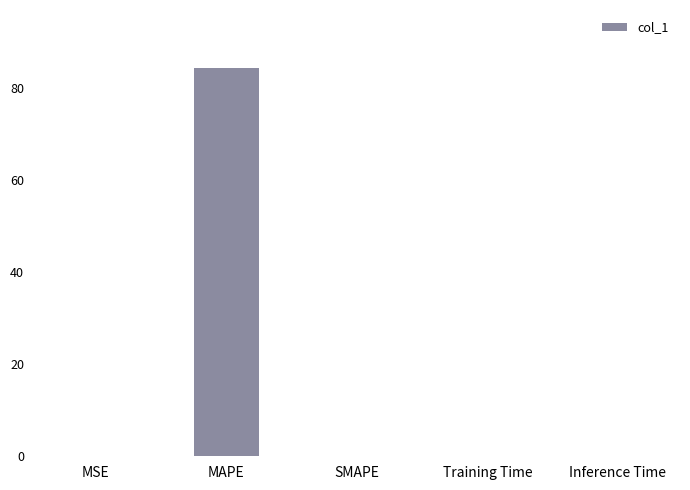

What value does the data have at MAPE?

84.4